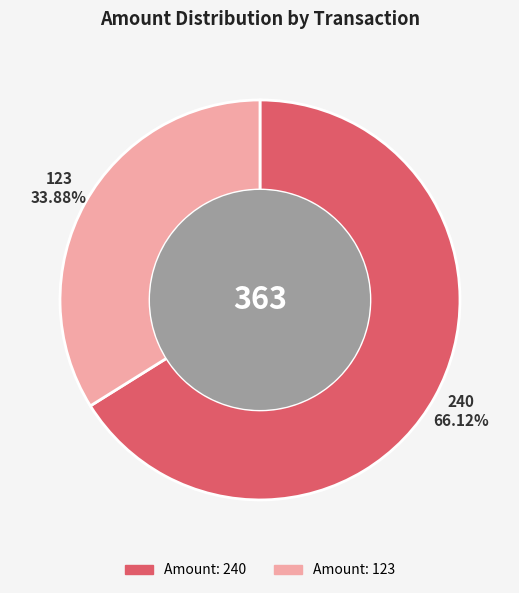

Is there a majority slice in this chart?

Yes